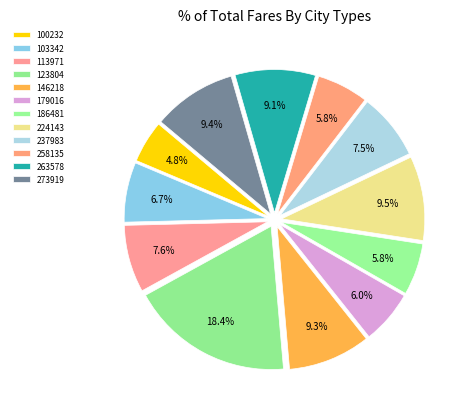

The 186481 slice represents 6% of the pie. True or false?

True